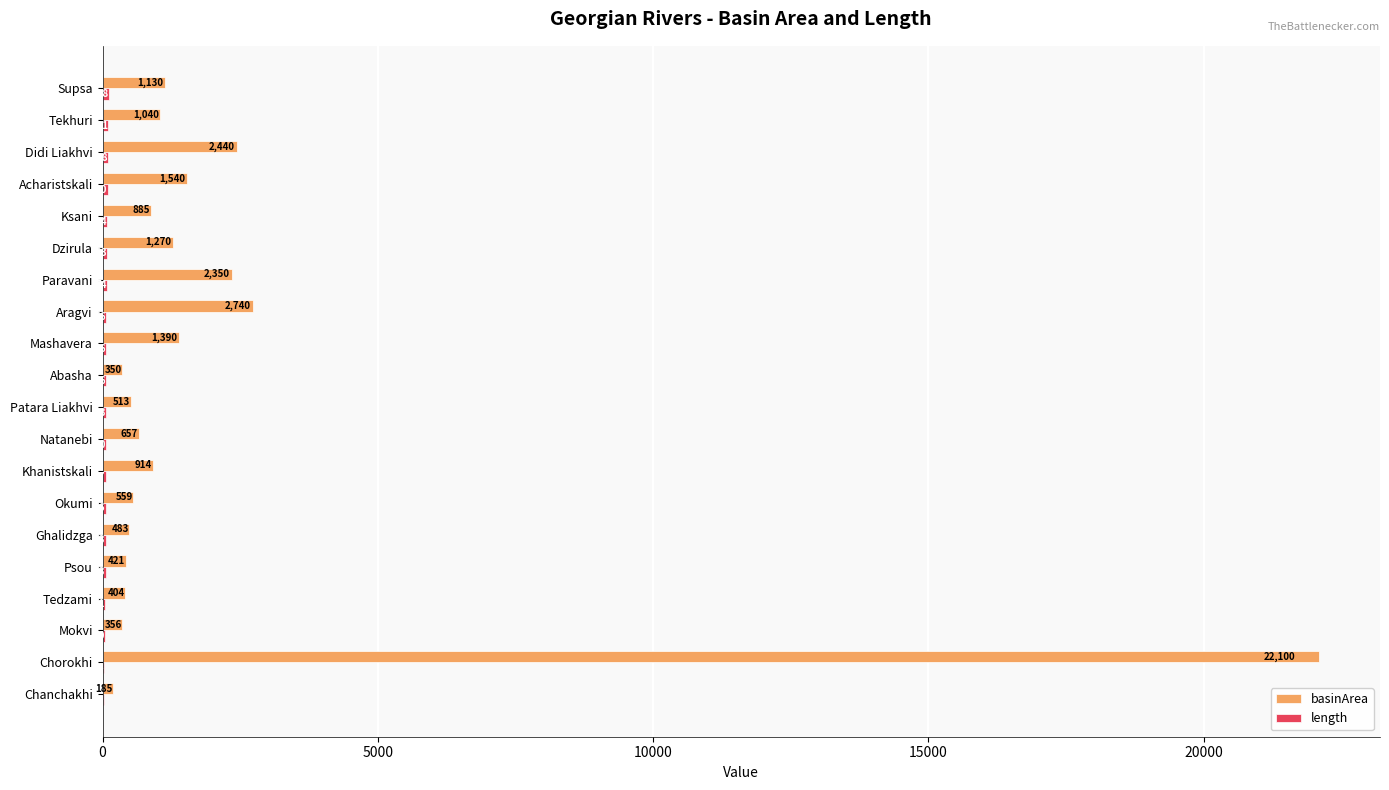

The basinArea series shows 362 at Mashavera. True or false?

False